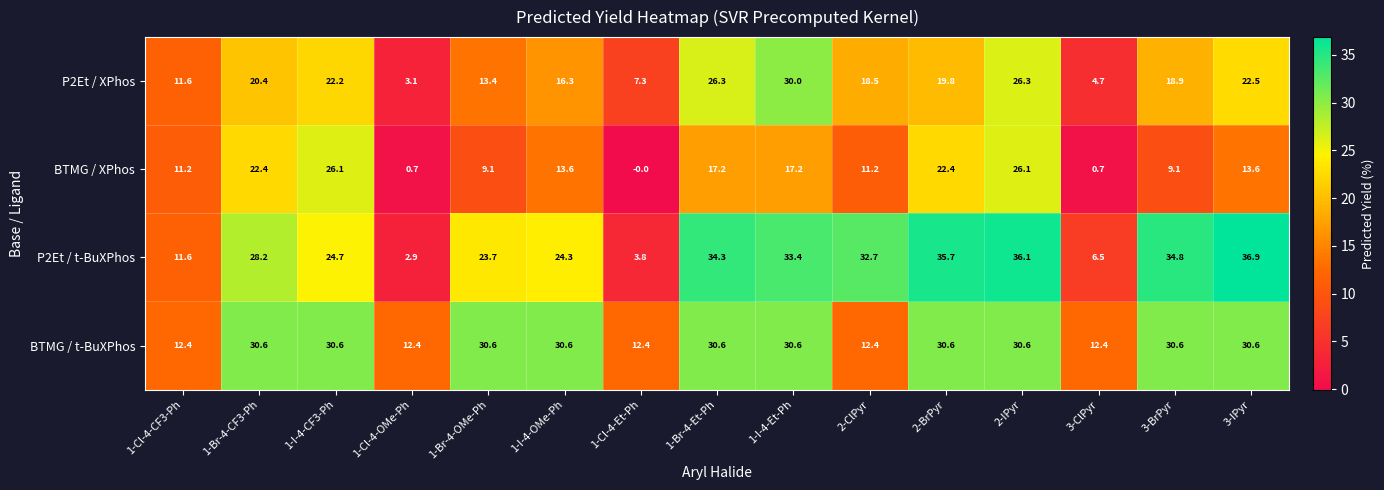

What is the difference between the second highest and second lowest values in the P2Et / XPhos series?

21.6